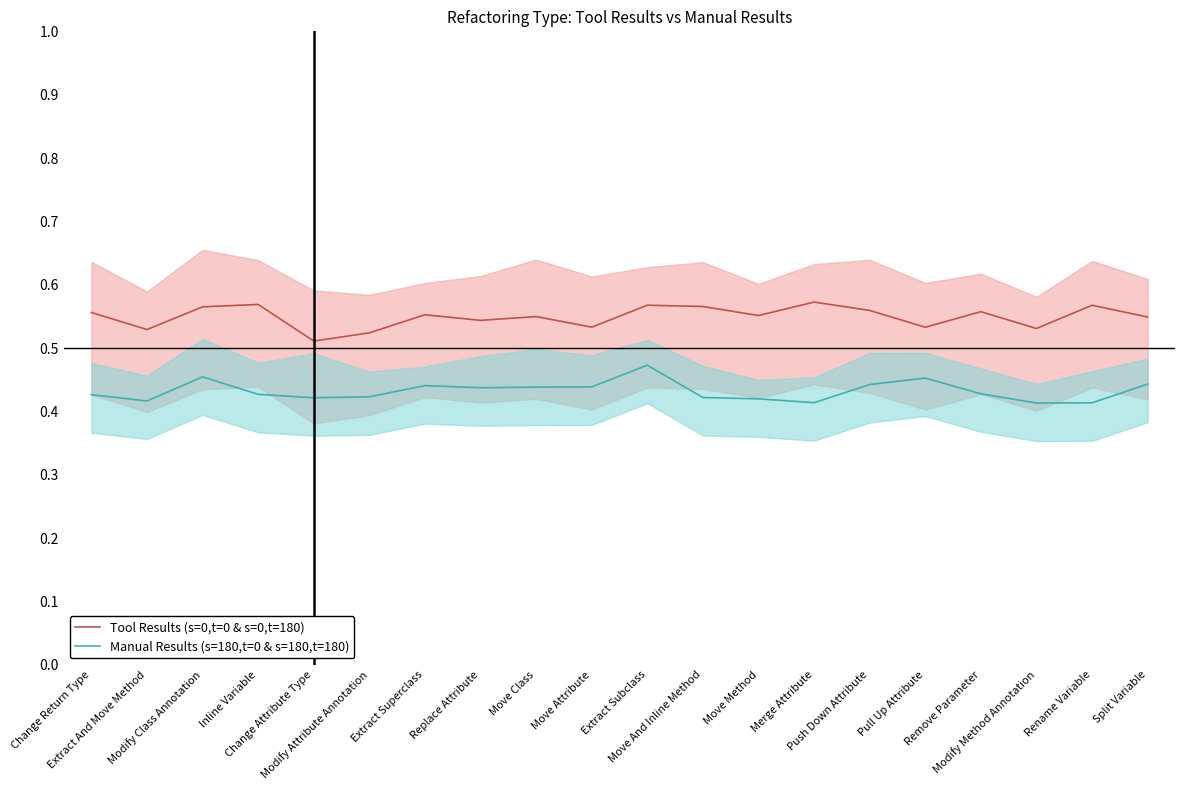

True or false: Manual Results (s=180,t=0 & s=180,t=180) and Tool Results (s=0,t=0 & s=0,t=180) intersect in this chart.

False